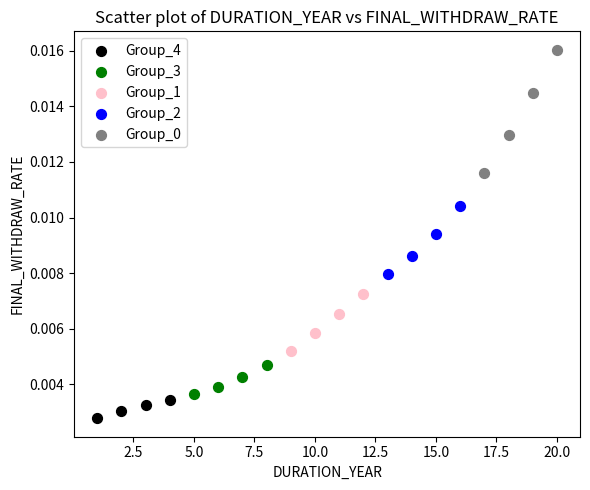

Which series contains the lowest Y value?

Group_4